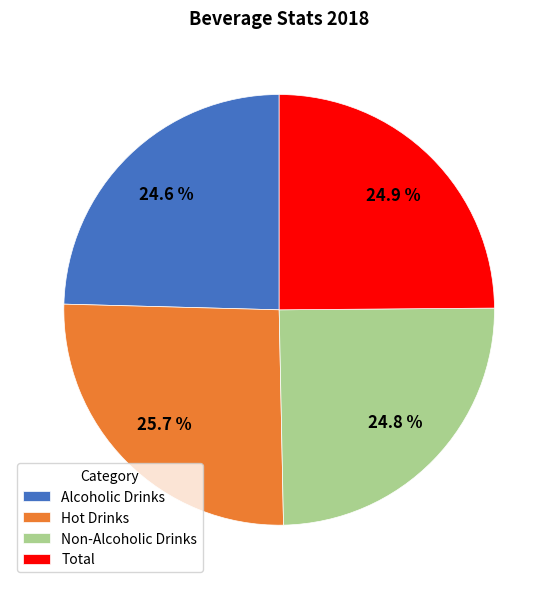

To the nearest percent, what is the combined percentage of Alcoholic Drinks and Hot Drinks?

50%